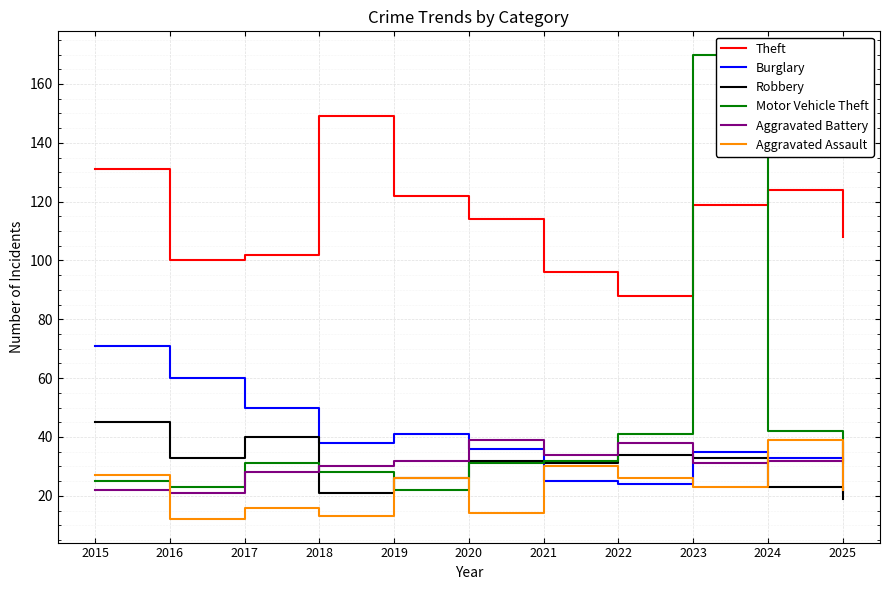

What is the difference between the highest and lowest values at 2015?

109